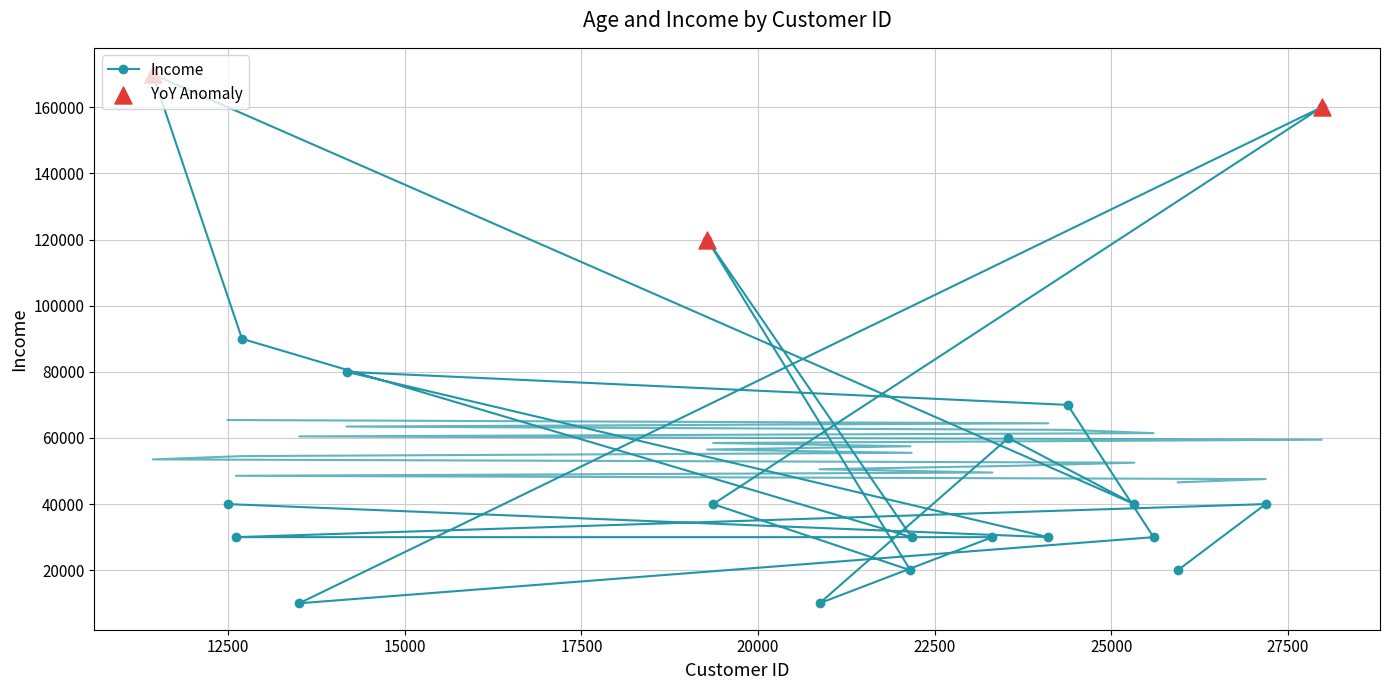

Which has a higher value, 27183 or 25323?

27183